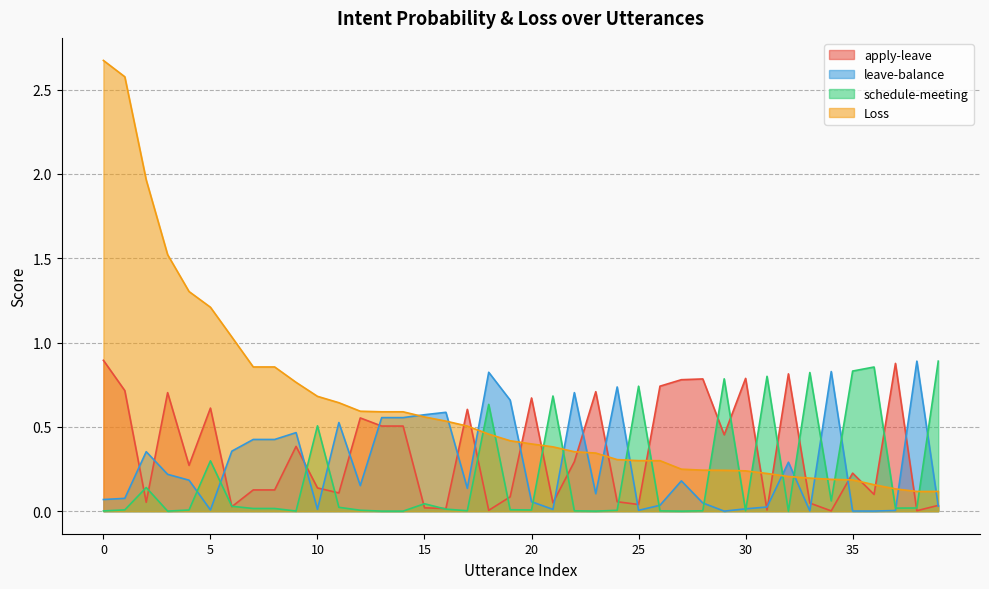

In schedule-meeting, how many points are higher than both neighbors (excluding endpoints)?

11